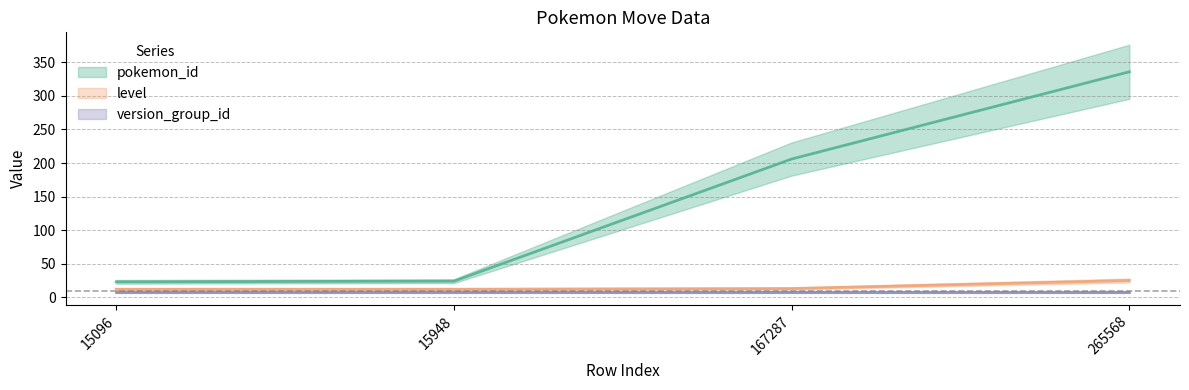

Which series has the largest total across all categories?

pokemon_id